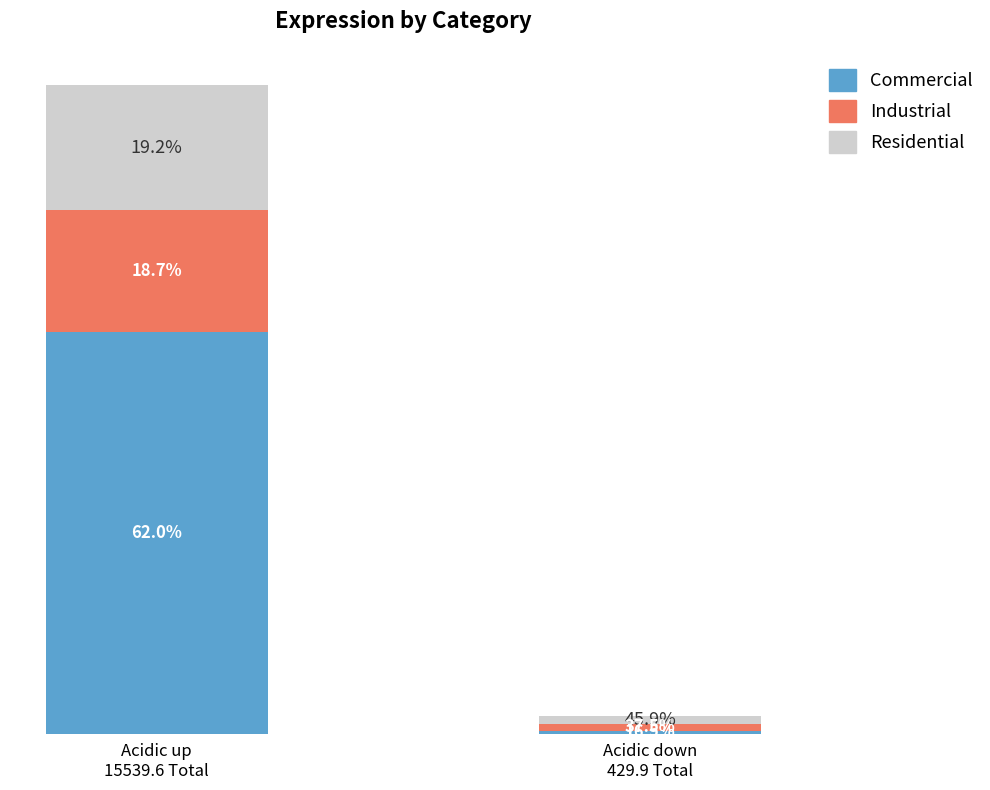

Which has a higher value, Acidic up
15539.6 Total or Acidic down
429.9 Total?

Acidic up
15539.6 Total